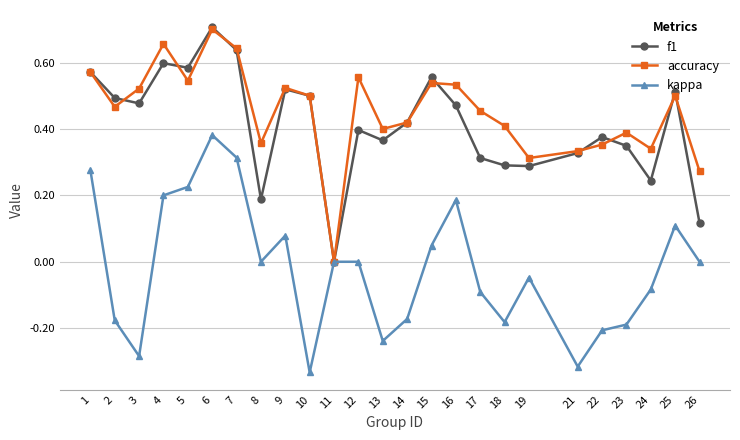

How many lines are shown in the chart?

3